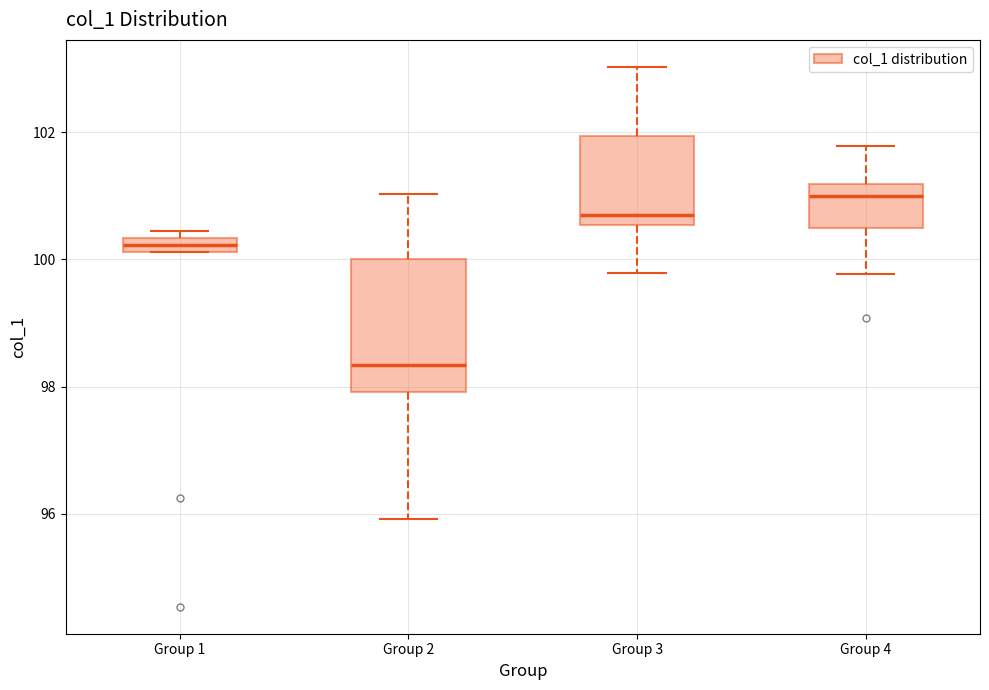

Which box's median line is the lowest?

Group 2